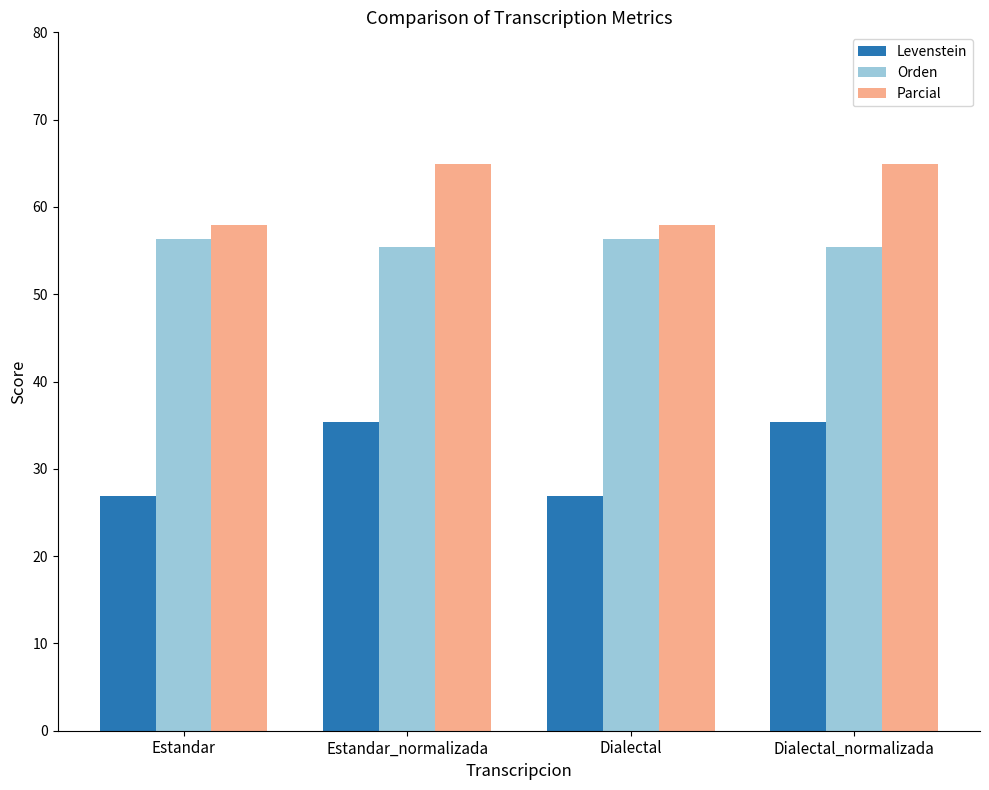

The value of Orden at Estandar_normalizada is 55.4. True or false?

True